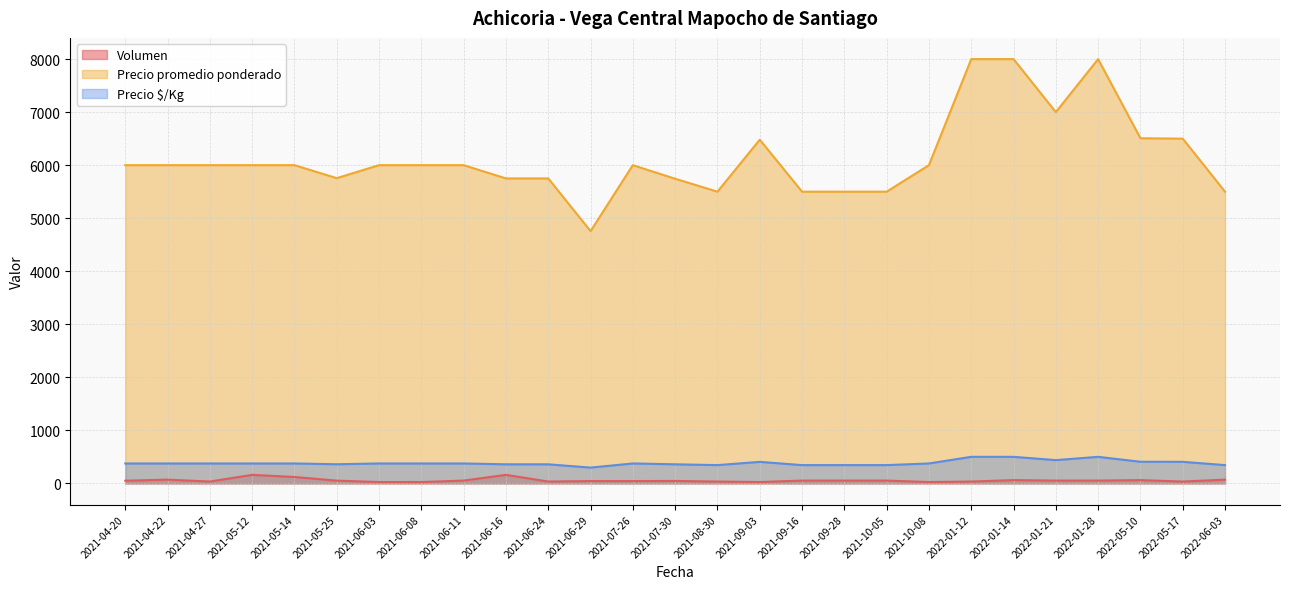

The value of Precio promedio ponderado at 2021-04-27 is 2727. True or false?

False